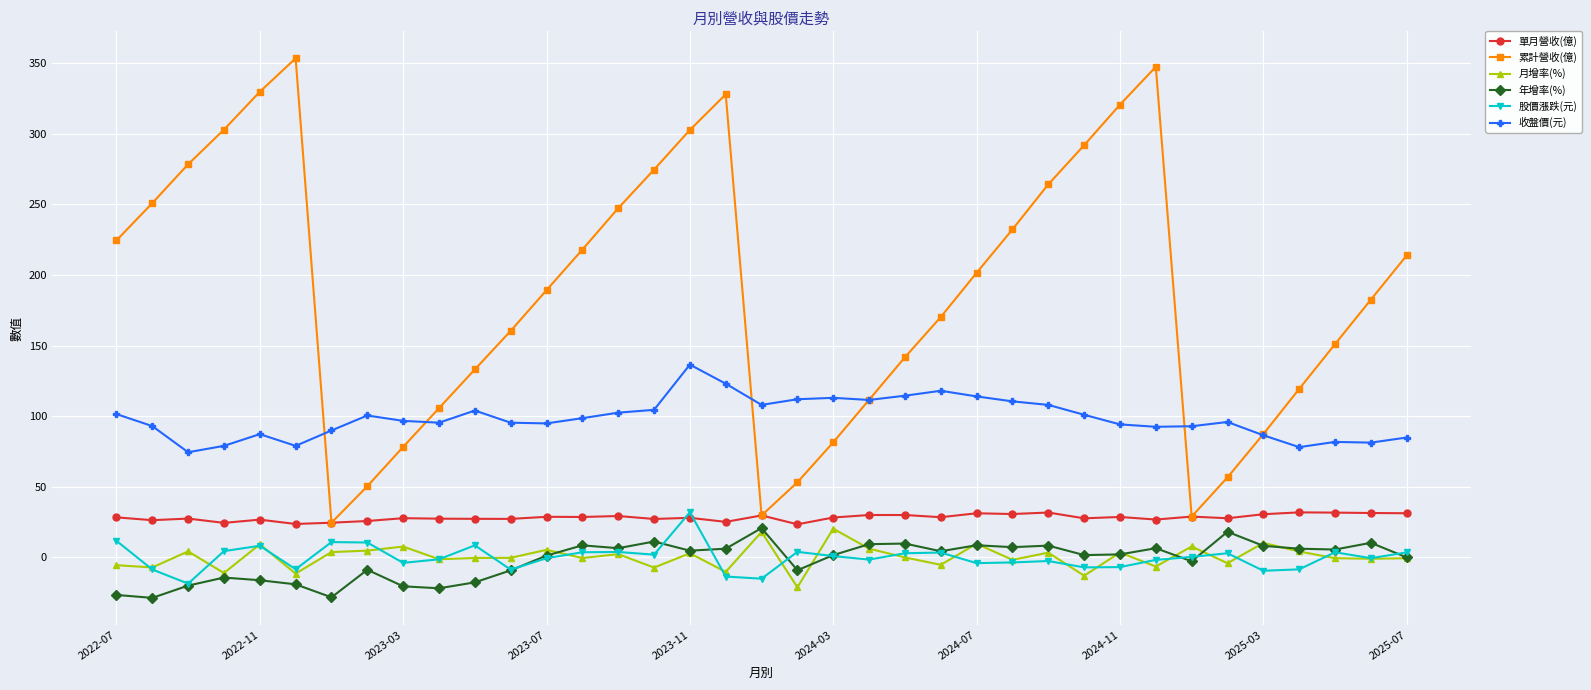

True or false: 月增率(%) and 累計營收(億) cross at least once.

False